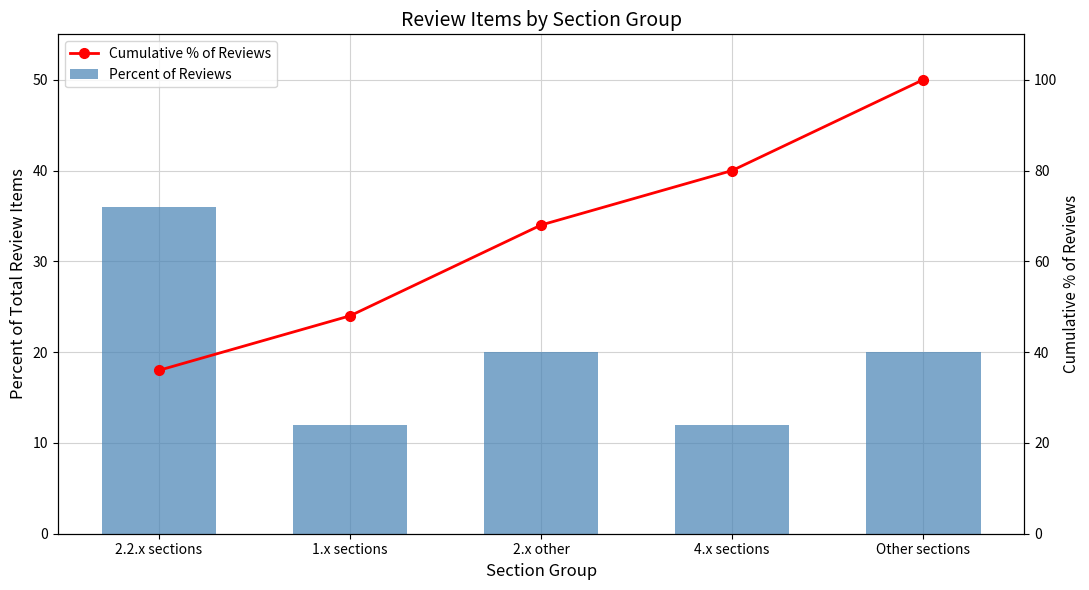

Reading right to left, transcribe all the data shown in this chart.

Percent of Reviews: Other sections=20	4.x sections=12	2.x other=20	1.x sections=12	2.2.x sections=36
Cumulative % of Reviews: Other sections=100	4.x sections=80	2.x other=68	1.x sections=48	2.2.x sections=36